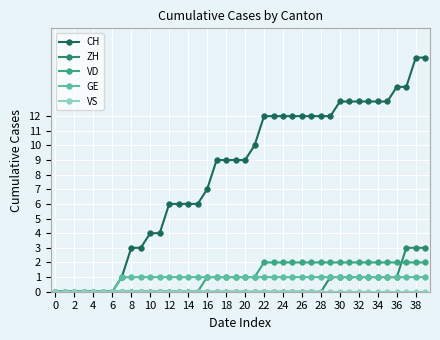

True or false: GE and VS cross at least once.

False